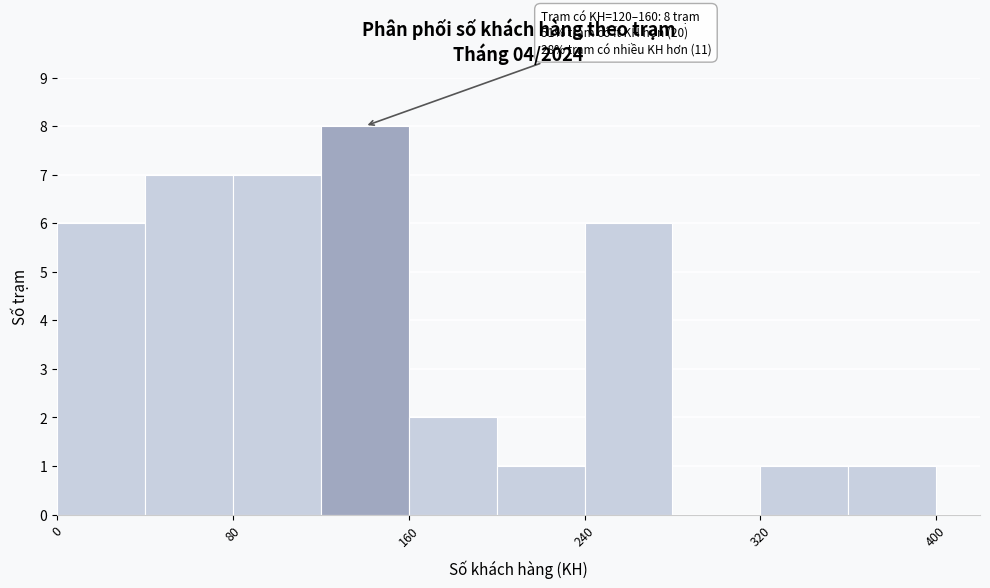

Over which range of the x-axis is the bar tallest?

120 to 160